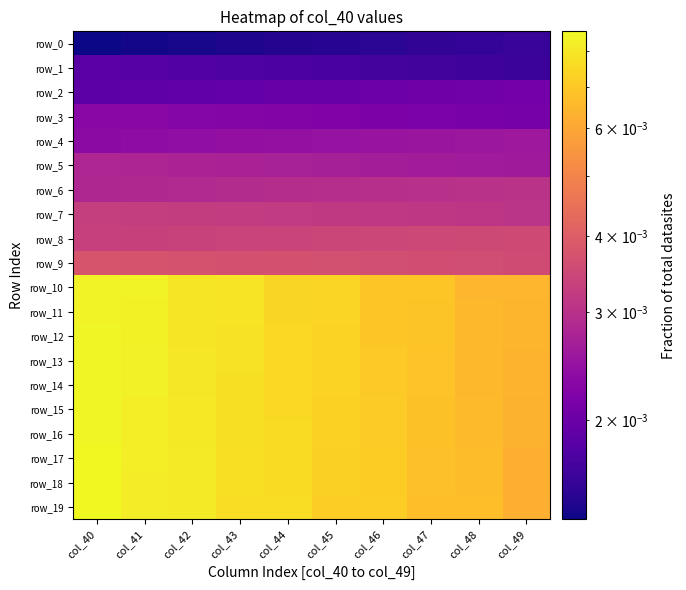

True or false: row_18 has a value of 0.0 at col_44.

False